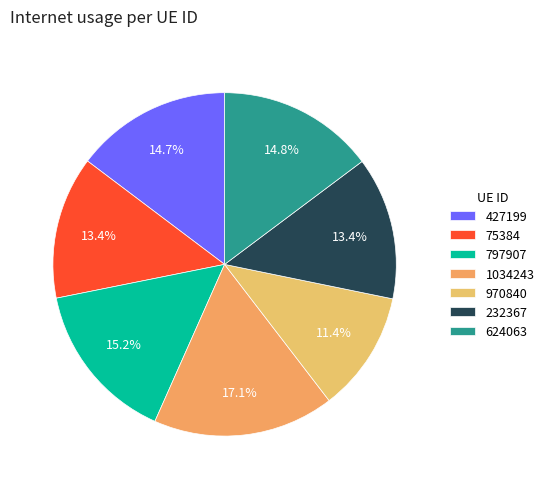

Is there a majority slice in this chart?

No